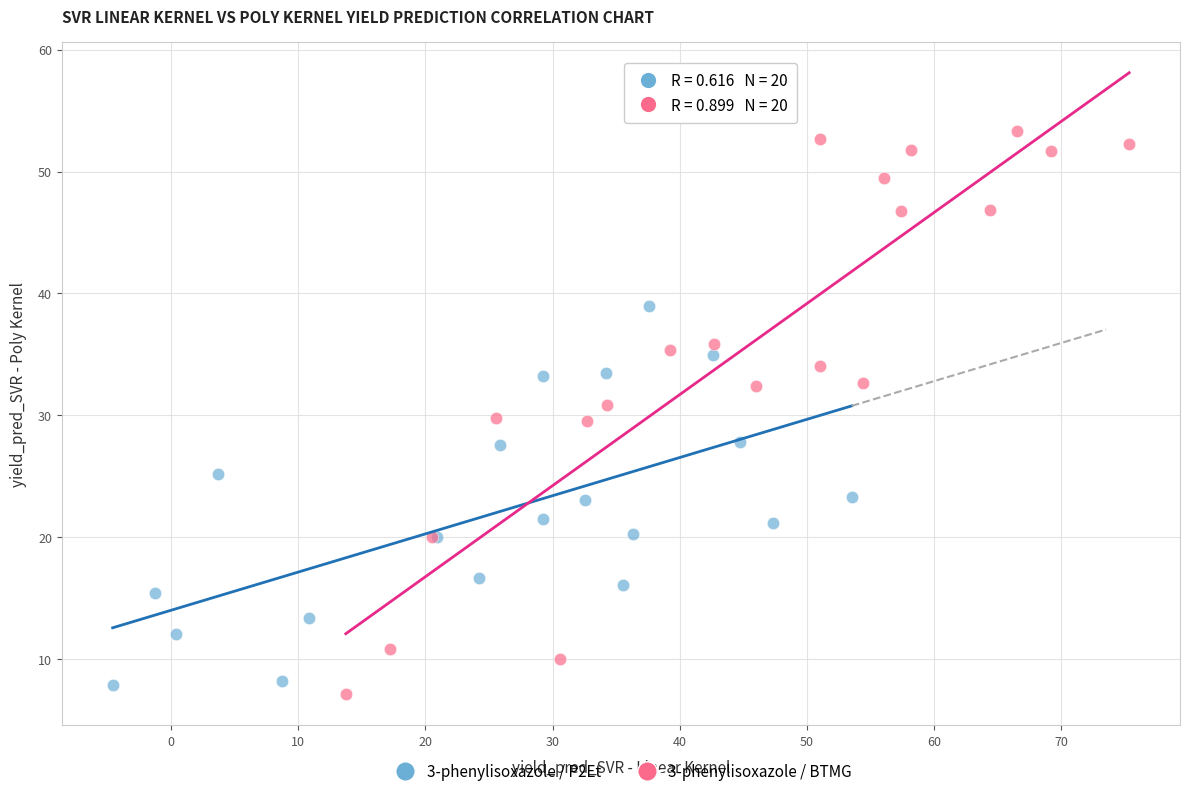

What are all the series names shown in the legend?

3-phenylisoxazole / P2Et, 3-phenylisoxazole / BTMG